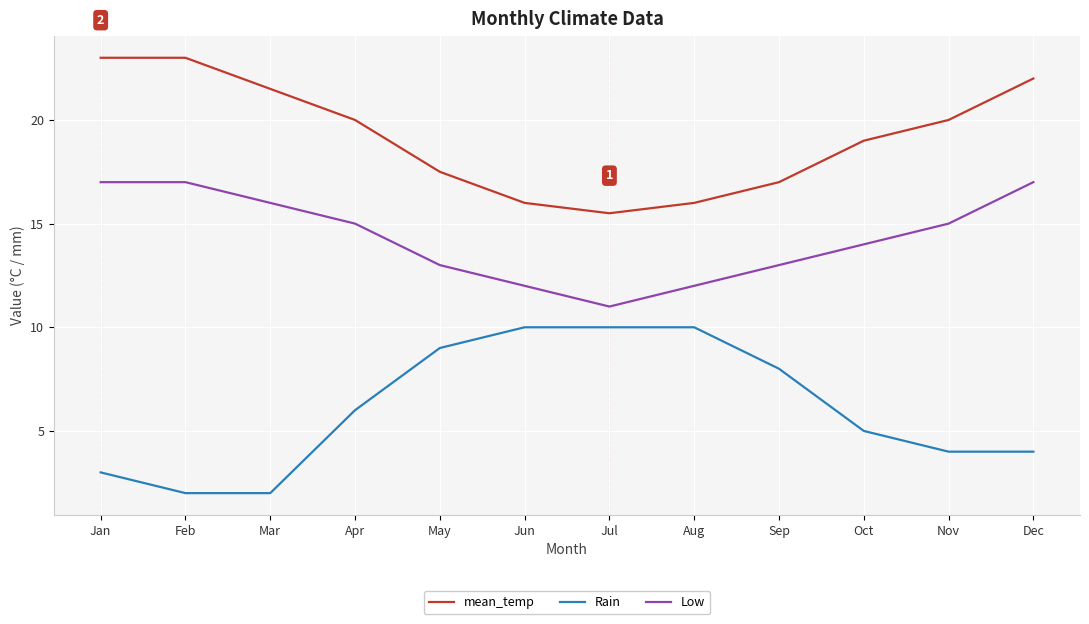

List the series in order of their peak value, highest first.

mean_temp, Low, Rain